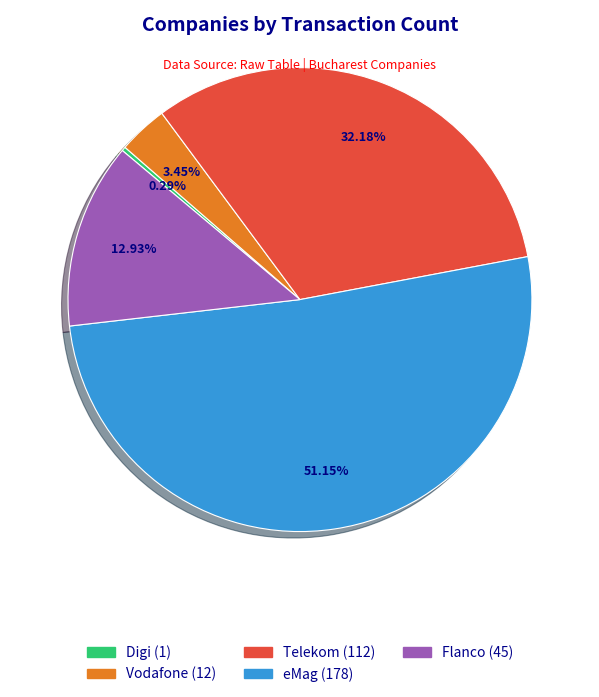

What percentage is the eMag slice, to the nearest percent?

51%